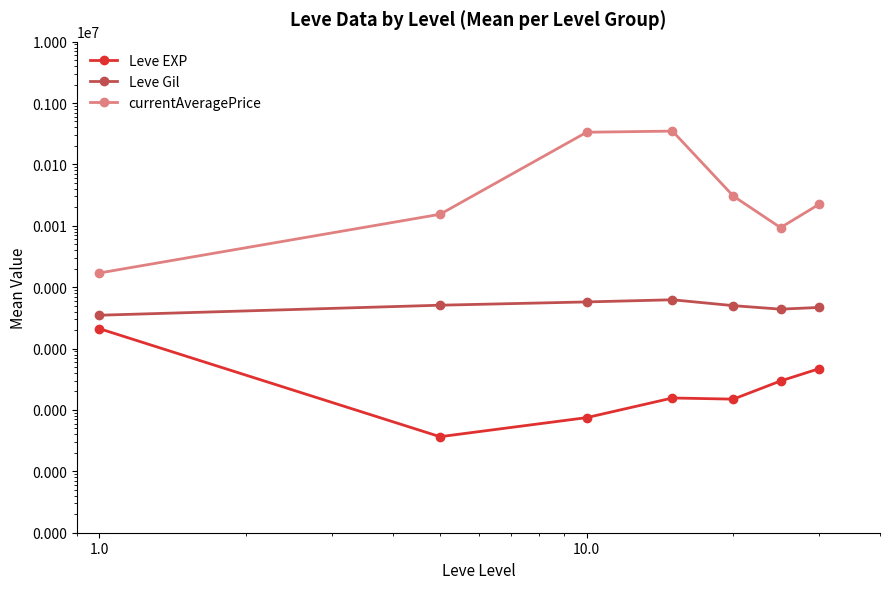

Reading left to right, transcribe all the data shown in this chart.

Leve EXP: 210.7	3.7	7.5	15.7	15.0	29.7	47.0
Leve Gil: 349.2	508.3	575.0	623.3	500.0	438.3	467.5
currentAveragePrice: 1703.3	15392.5	334162.0	348651.3	30470.0	9329.3	22421.5